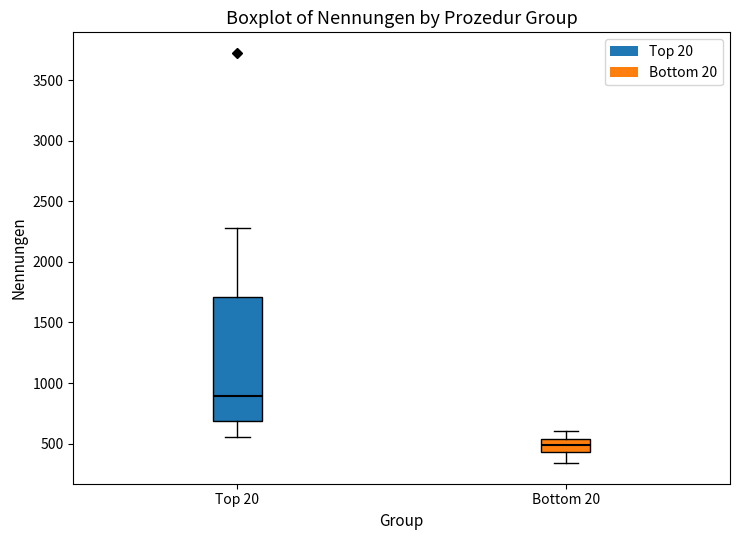

Which box has the lowest median line?

Bottom 20